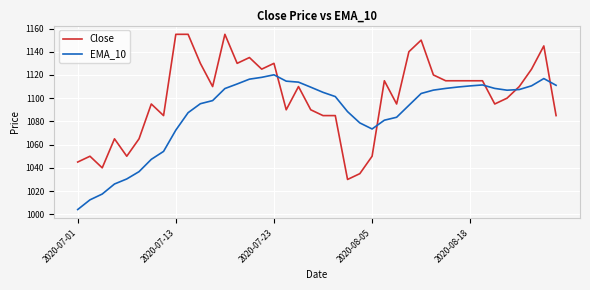

List the series in order of their overall mean, lowest first.

EMA_10, Close